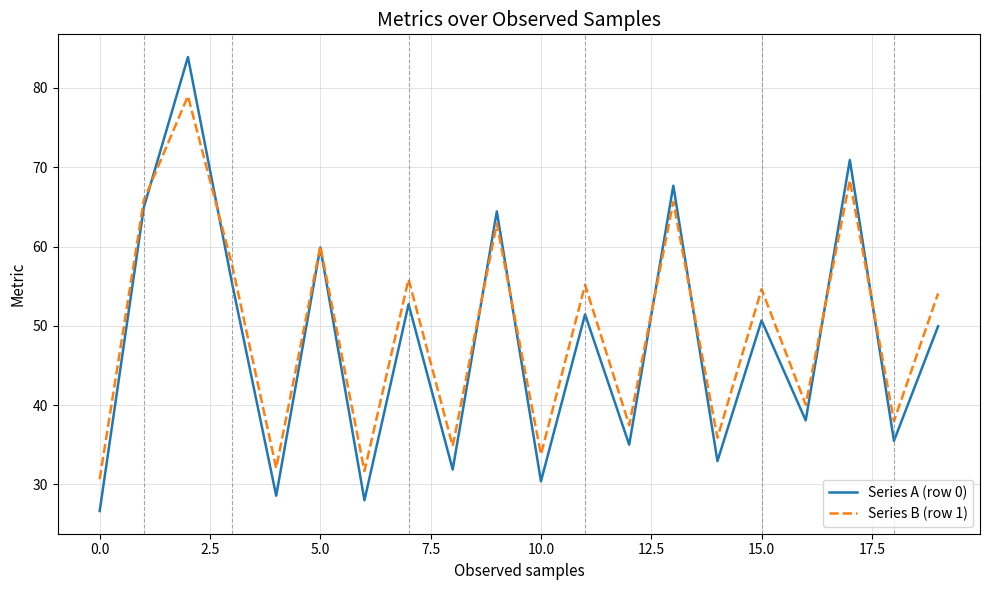

True or false: Series B (row 1) has more than 1 interior local peaks.

True